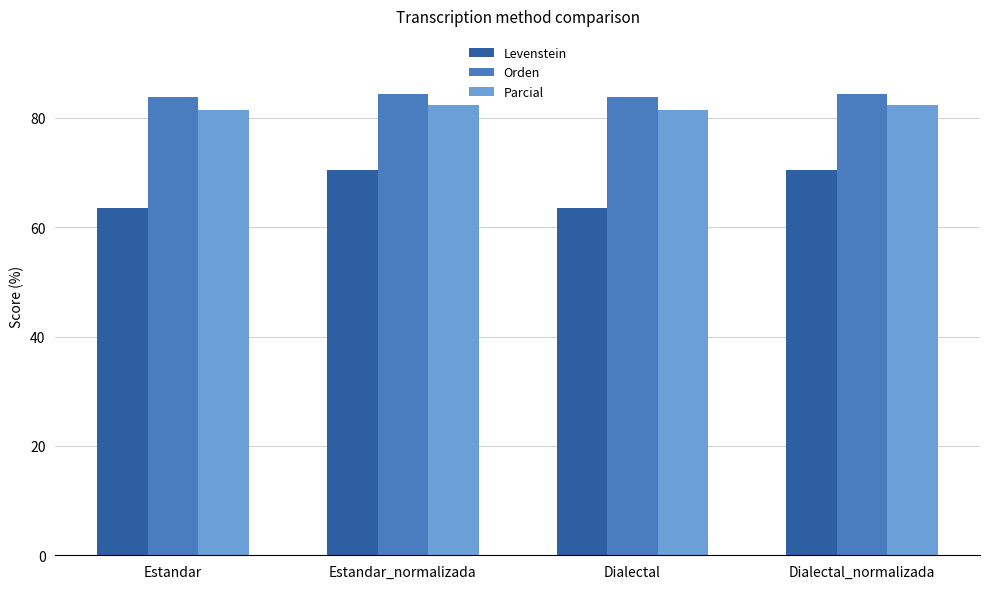

Reading left to right, extract all data points from this chart.

Levenstein: 63.5	70.5	63.5	70.5
Orden: 83.9	84.3	83.9	84.3
Parcial: 81.4	82.4	81.4	82.4